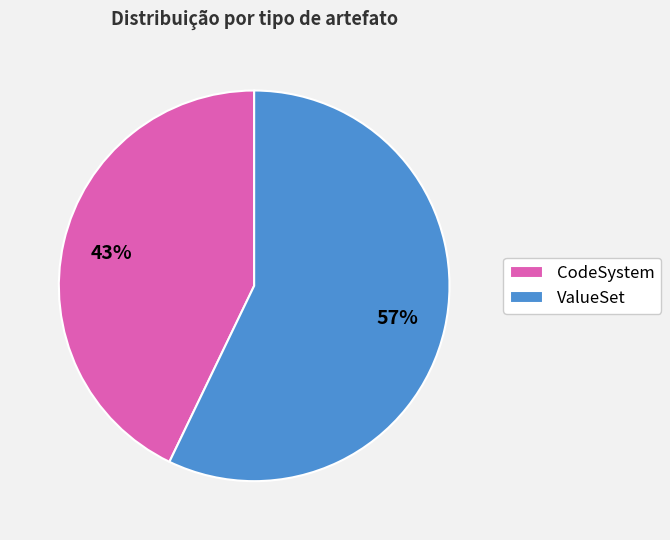

Approximately how many times larger is the value at CodeSystem compared to ValueSet?

0.8